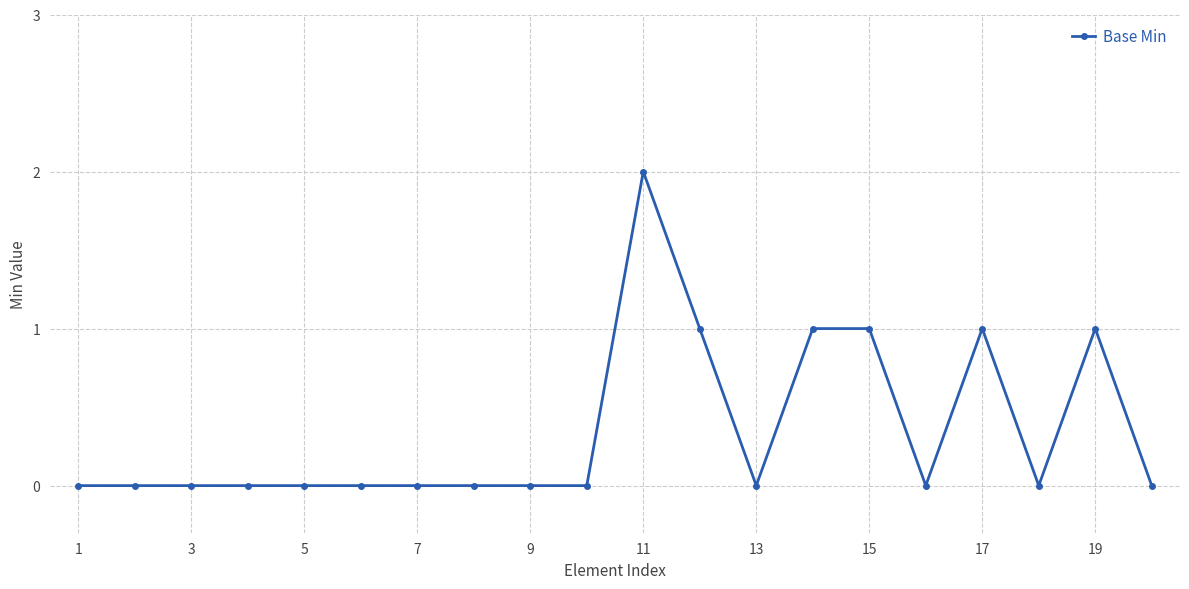

Reading left to right, what are all the values shown in this chart?

0	0	0	0	0	0	0	0	0	0	2	1	0	1	1	0	1	0	1	0